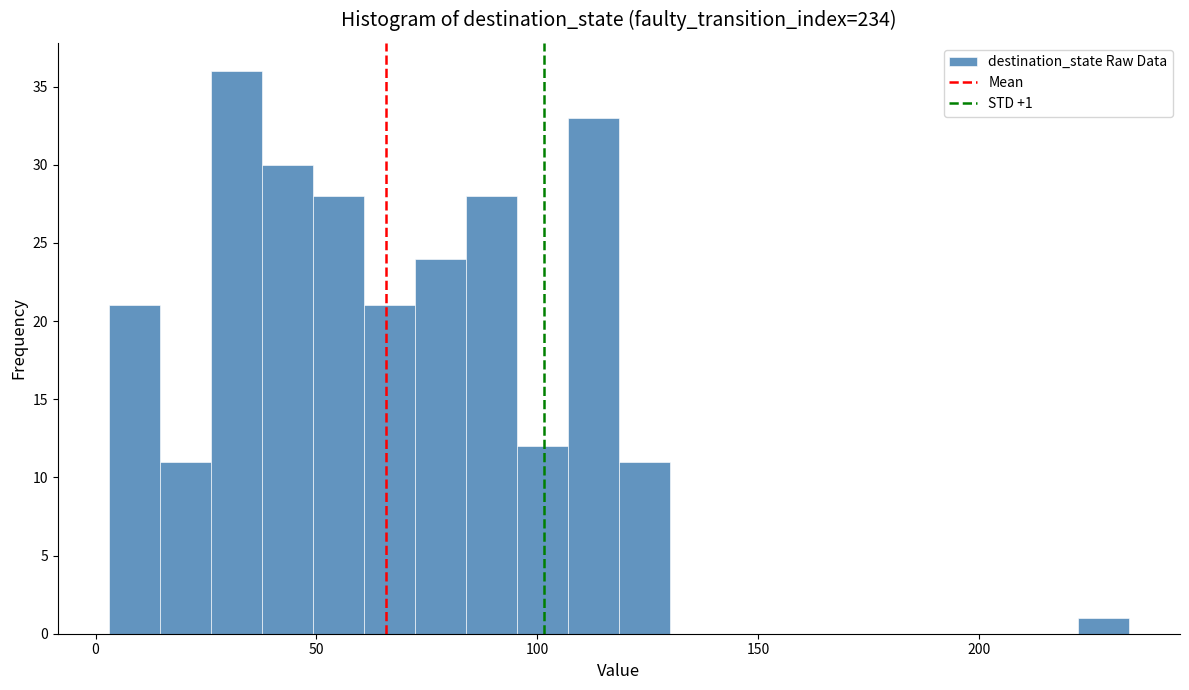

Read against the x-axis, roughly where is the centre of the tallest bar?

30